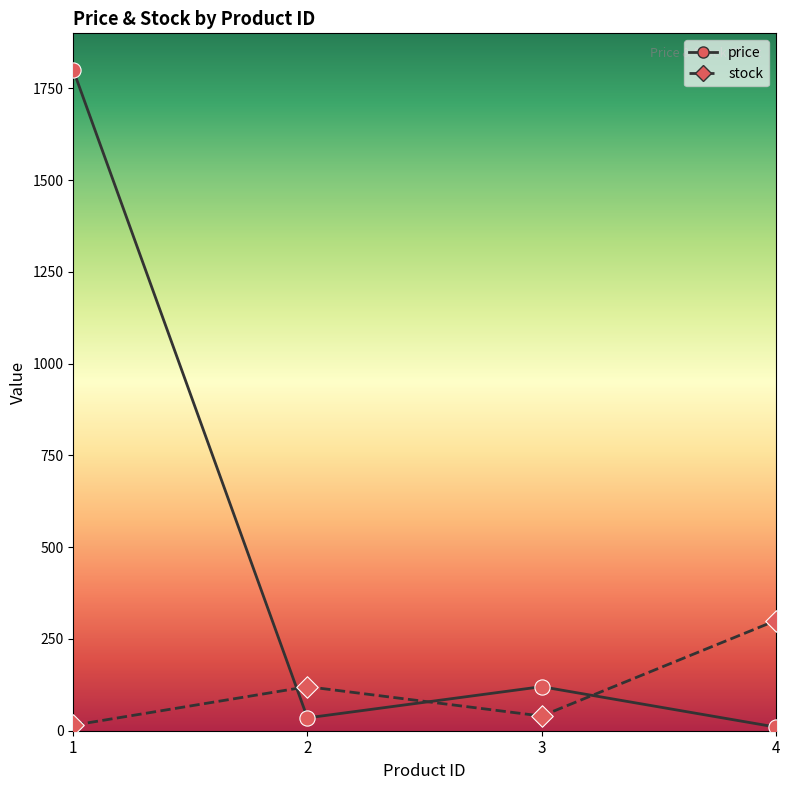

What is the total value across all series at 3?

160